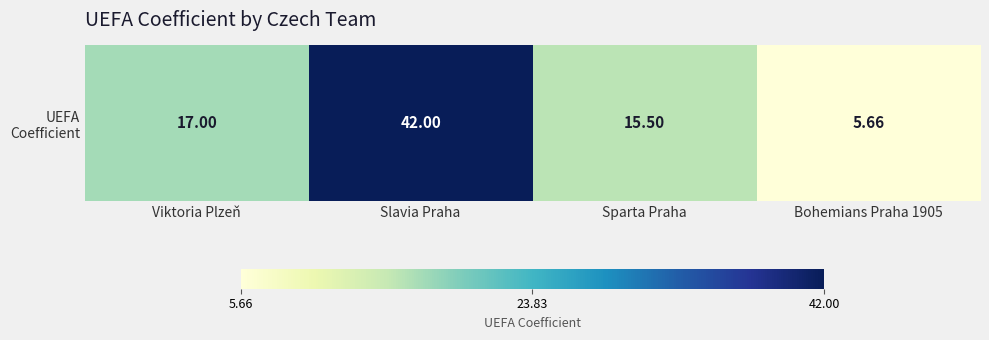

What is the difference between the maximum and second lowest values?

26.5